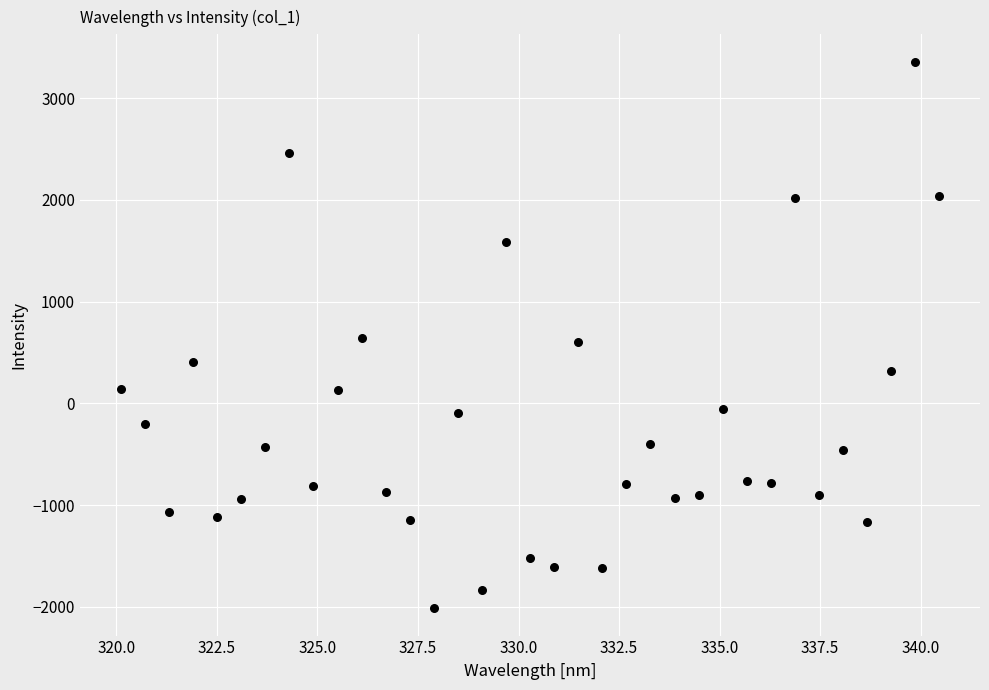

What is the range of Y values (max minus min)?

5375.0